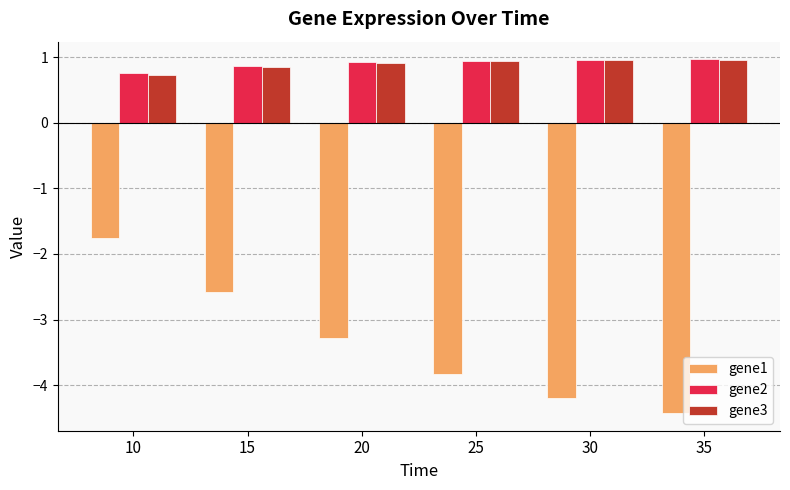

What is the minimum value for gene3?

0.7